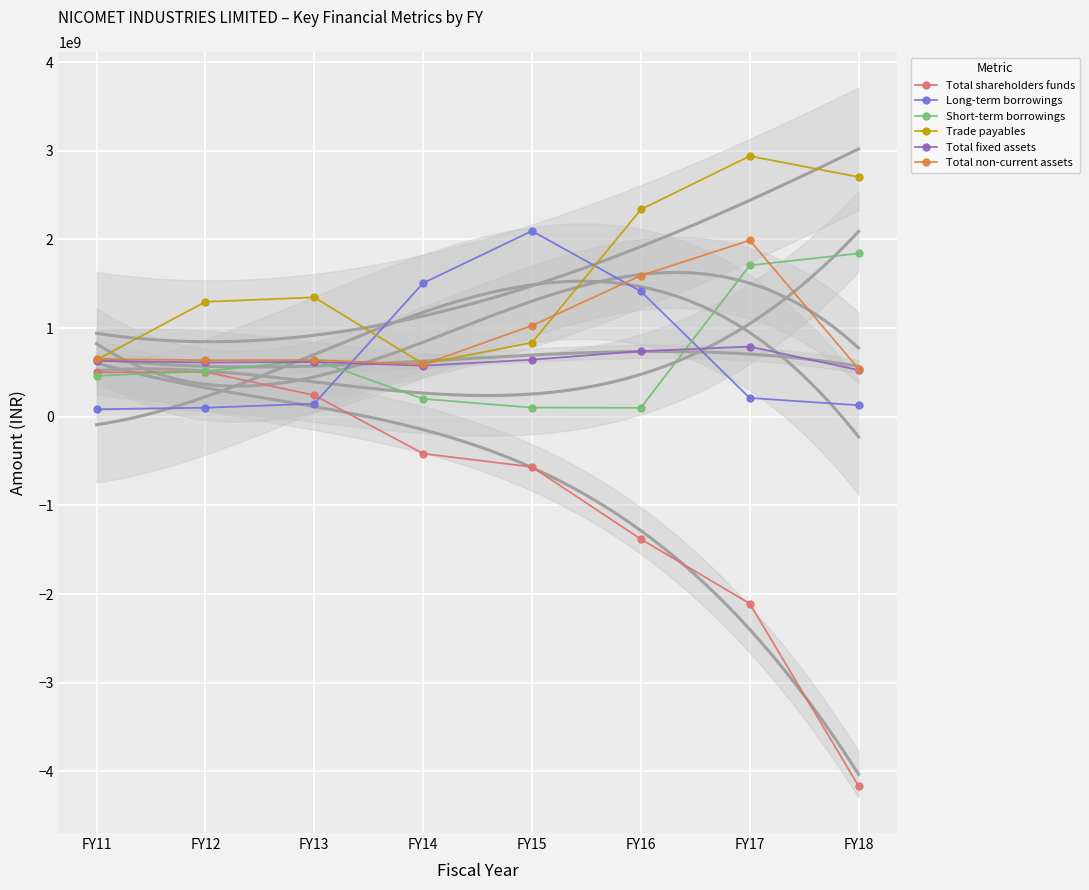

At which label is Total shareholders funds closest to -1828994500?

FY17